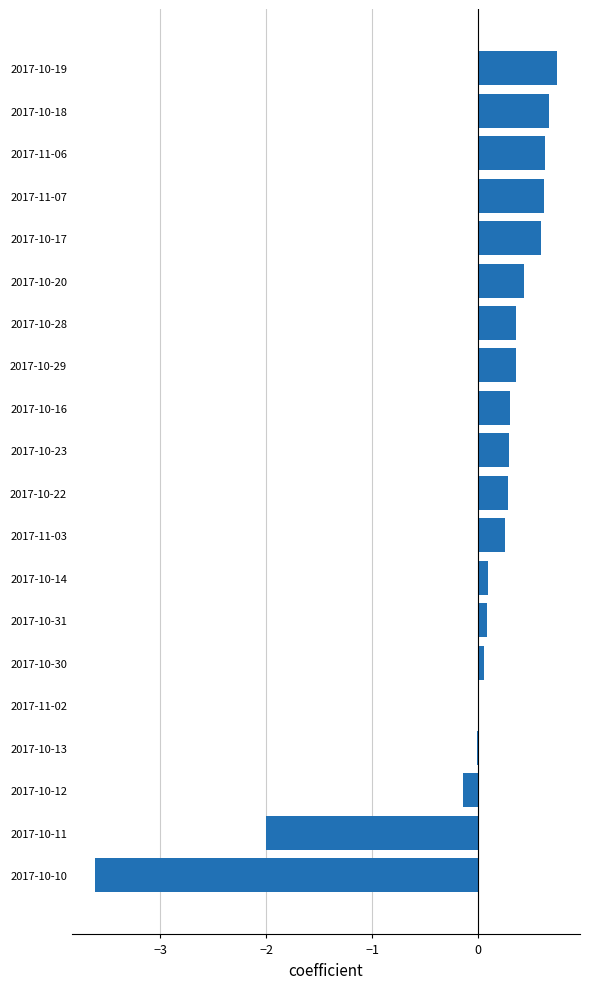

Where is the data nearest to the value -1?

2017-10-12